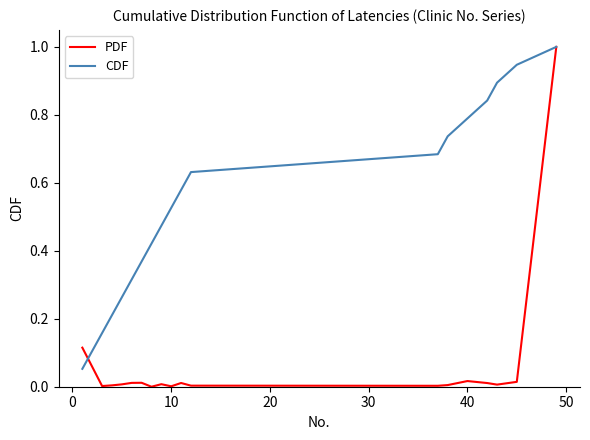

What is the difference between the maximum and second lowest values in the PDF series?

1.0